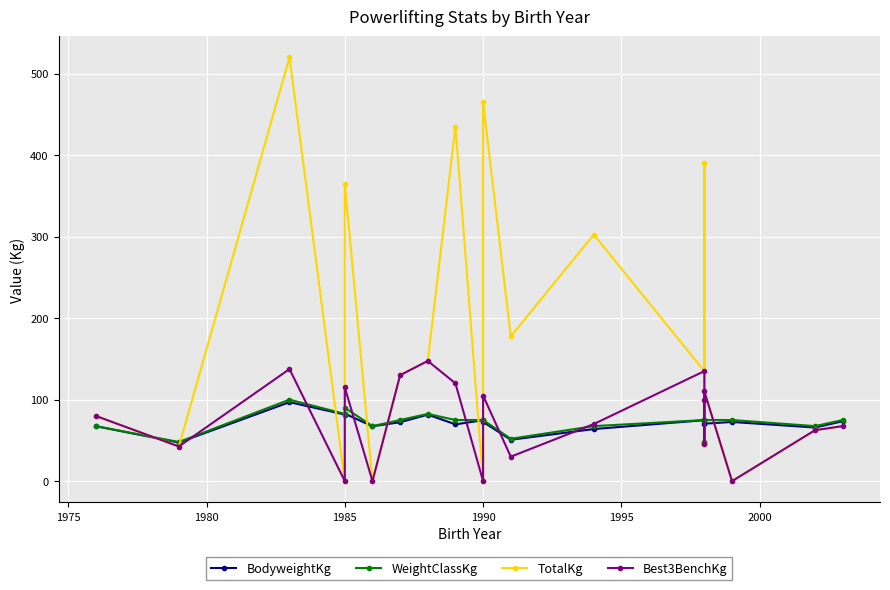

The value of WeightClassKg at 1995 is 110.1. True or false?

False